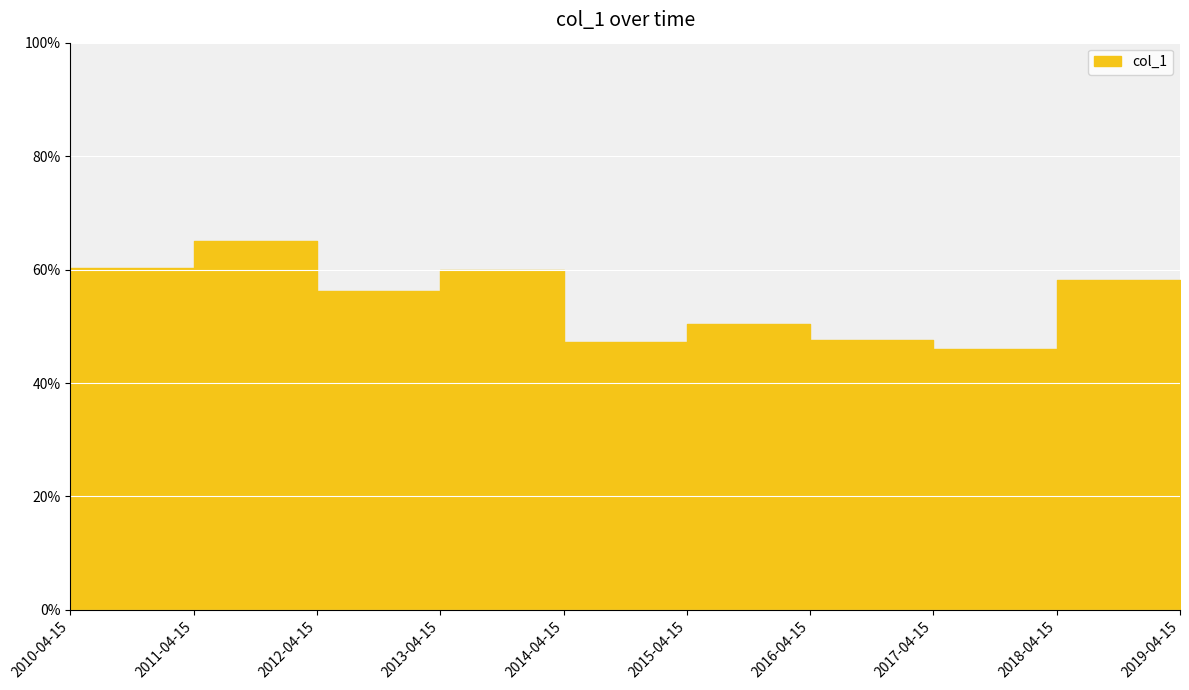

How many lines are shown in the chart?

1